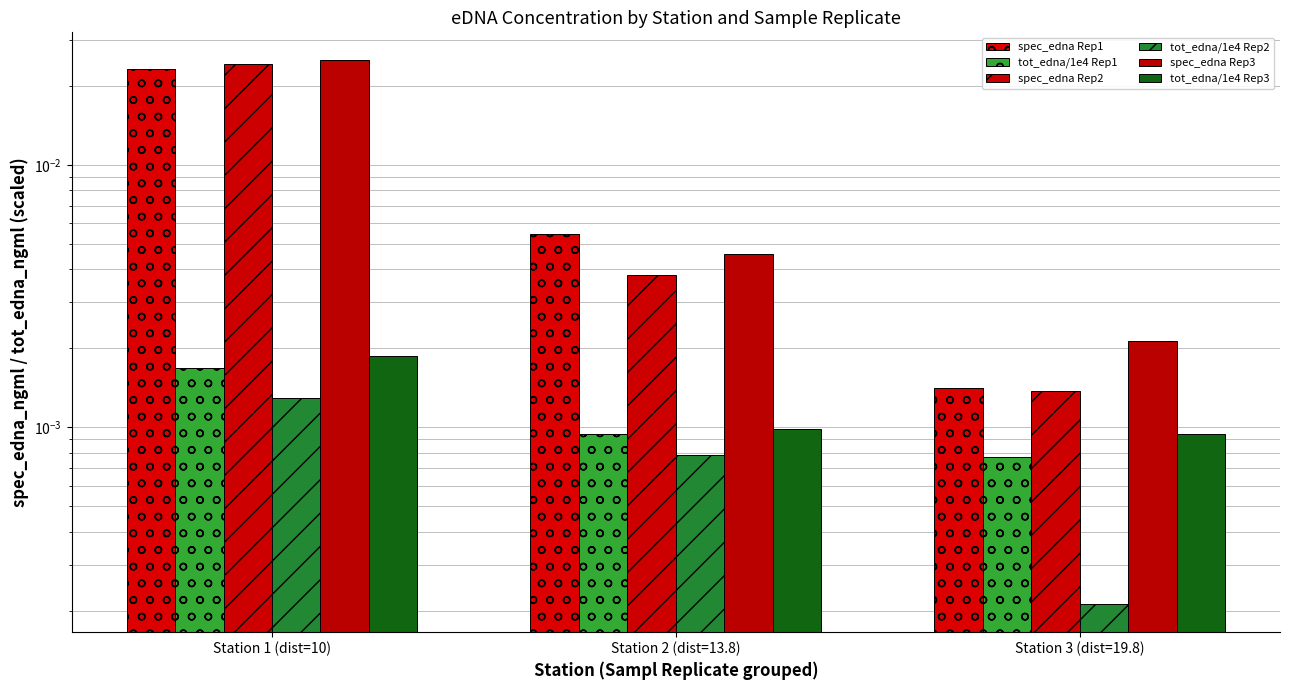

Does the chart contain stacked bars?

No